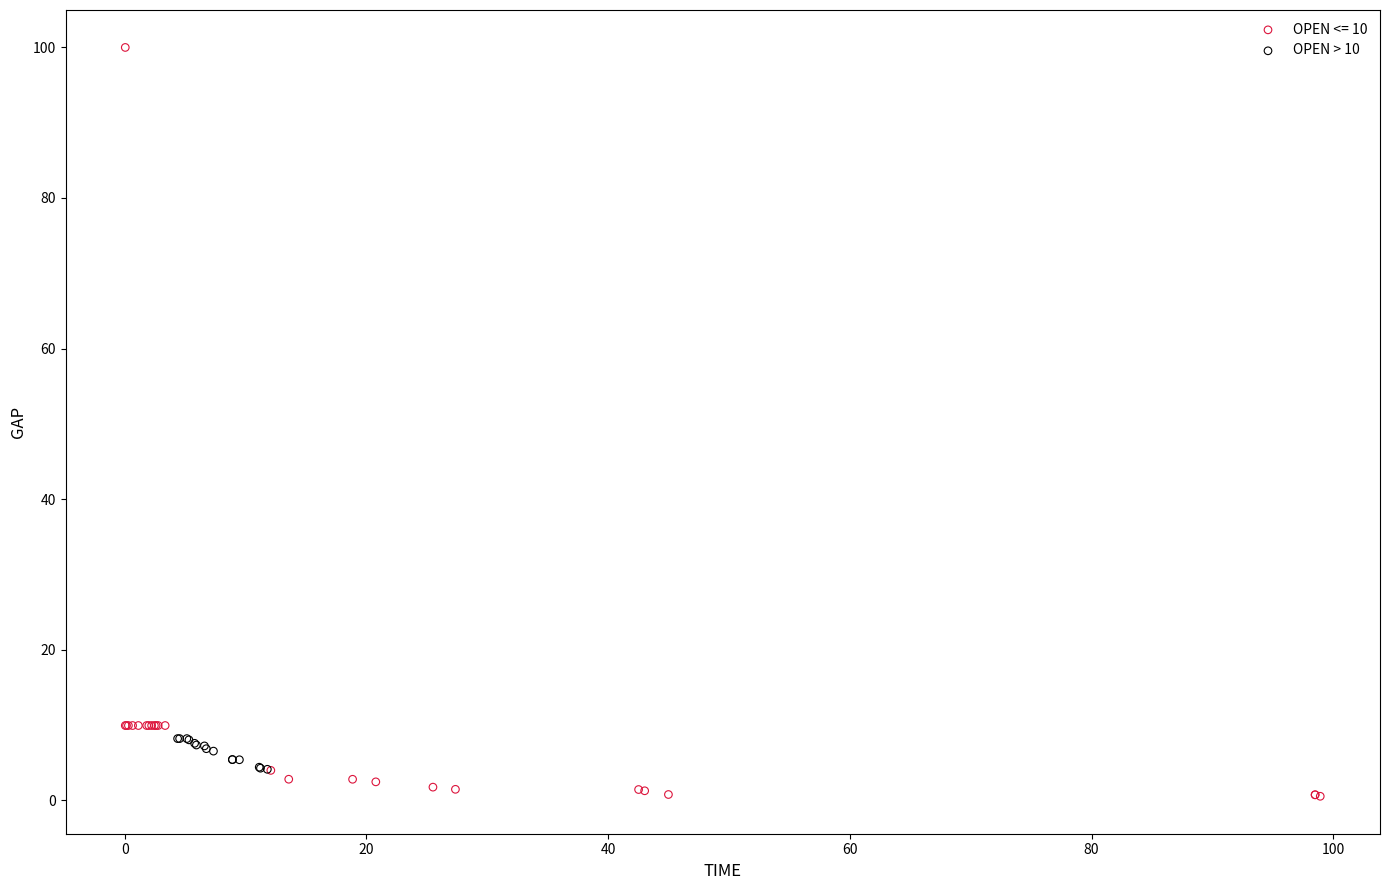

Which series has the largest Y range (max minus min)?

OPEN <= 10